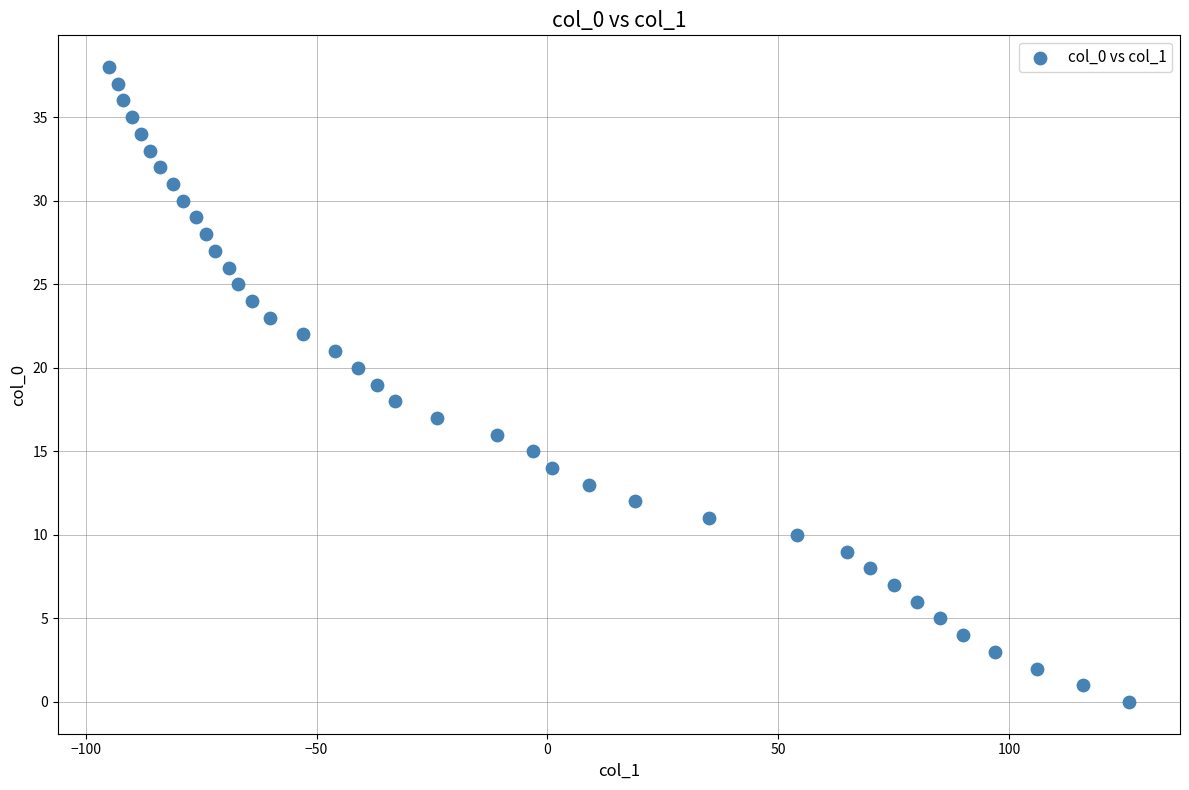

What is the range of X values (max minus min)?

221